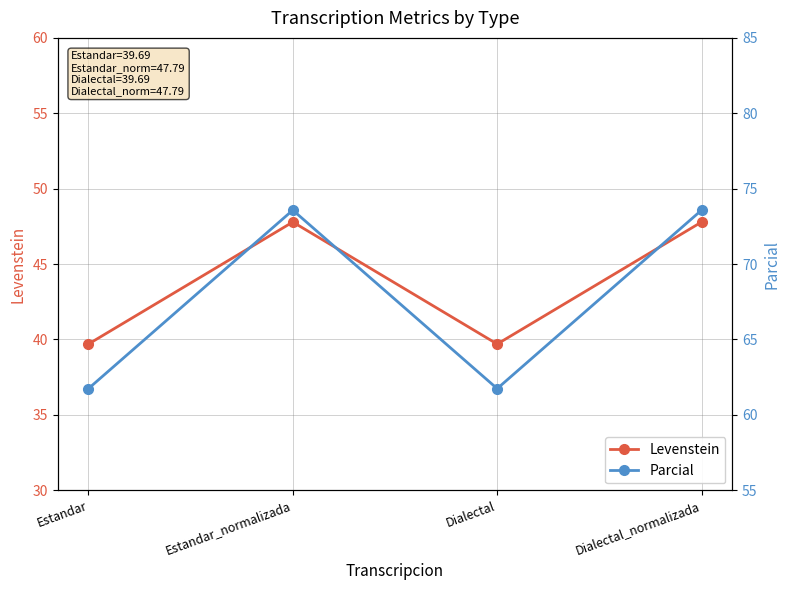

At which label does Levenstein first exceed 47?

Estandar_normalizada